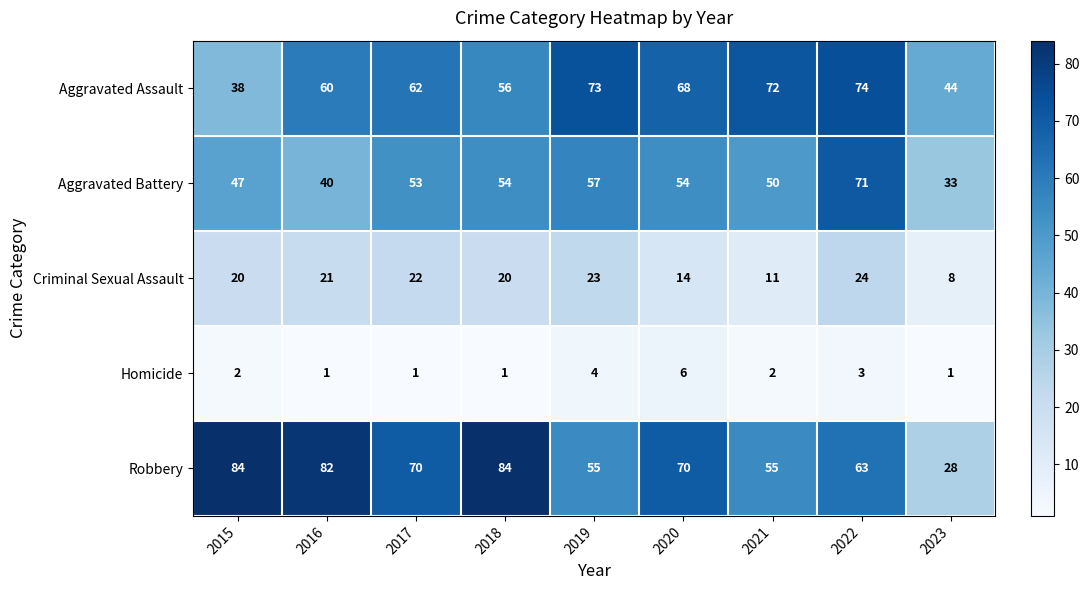

Is the value of Robbery at 2023 greater than the value of Homicide at 2017?

Yes